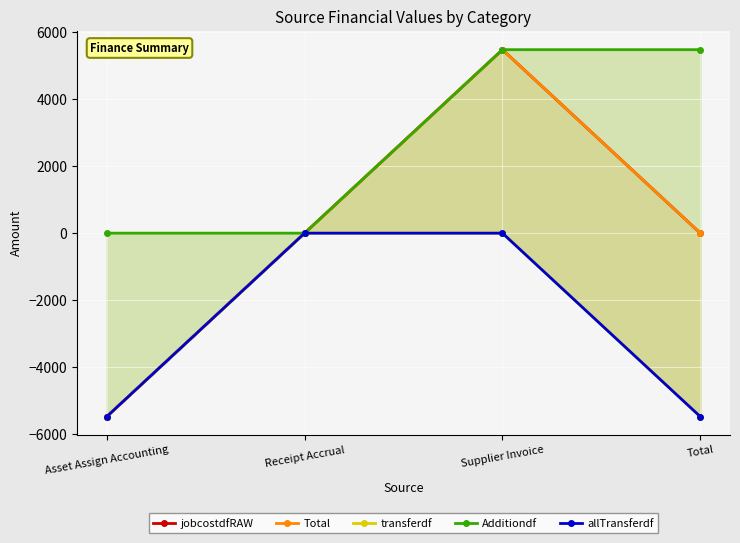

True or false: transferdf has a value of -5472.6 at Total.

True